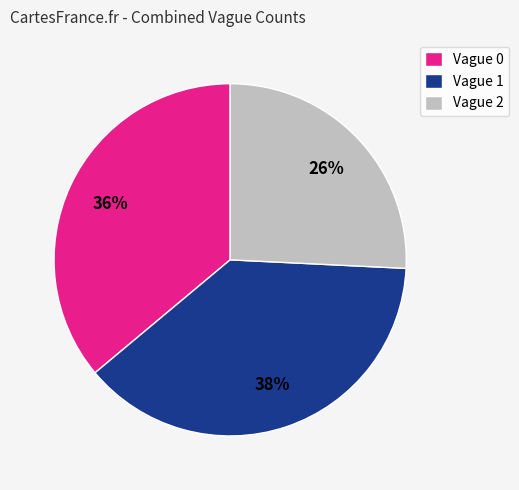

What percentage is the Vague 2 slice, to the nearest percent?

26%